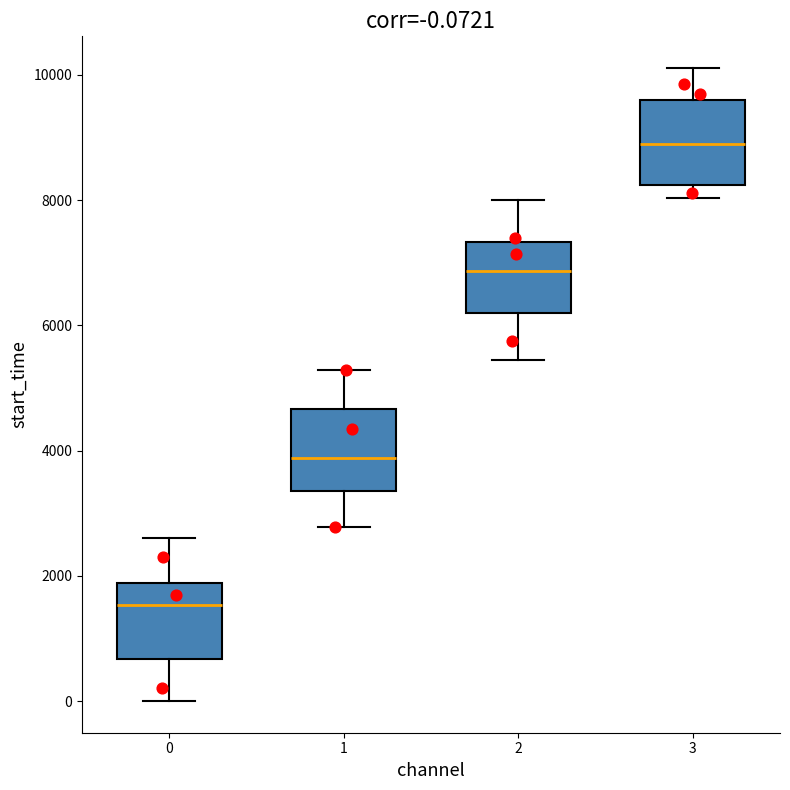

Which box has the lowest median line?

0